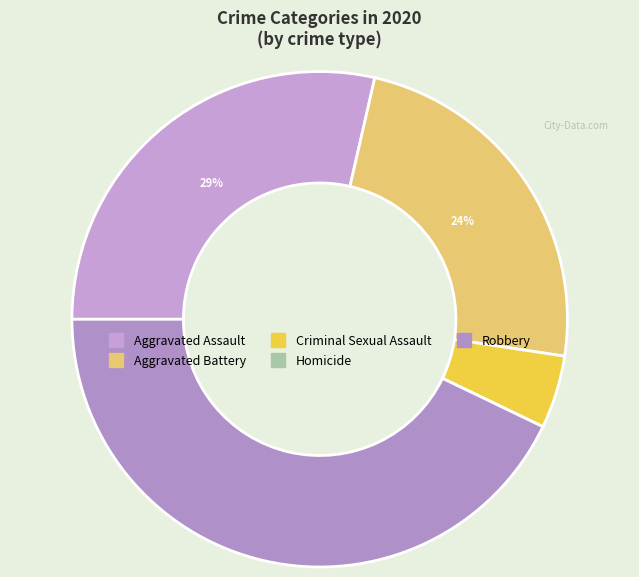

Is Robbery the majority of the pie?

No